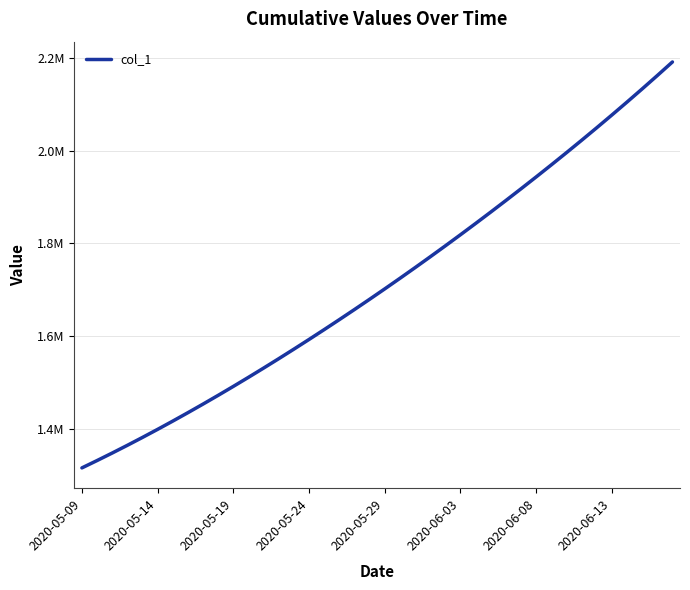

Does the chart display data point markers on the line(s)?

No